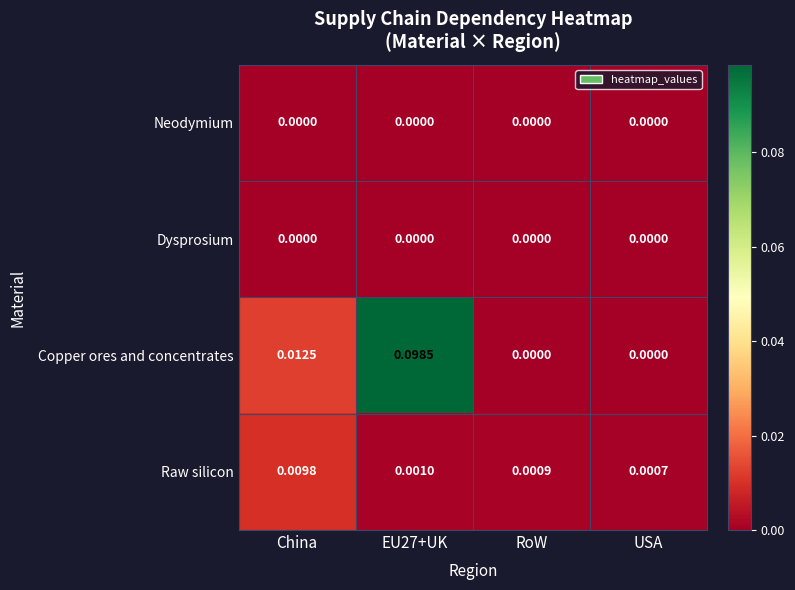

At which label does Raw silicon reach its peak?

China